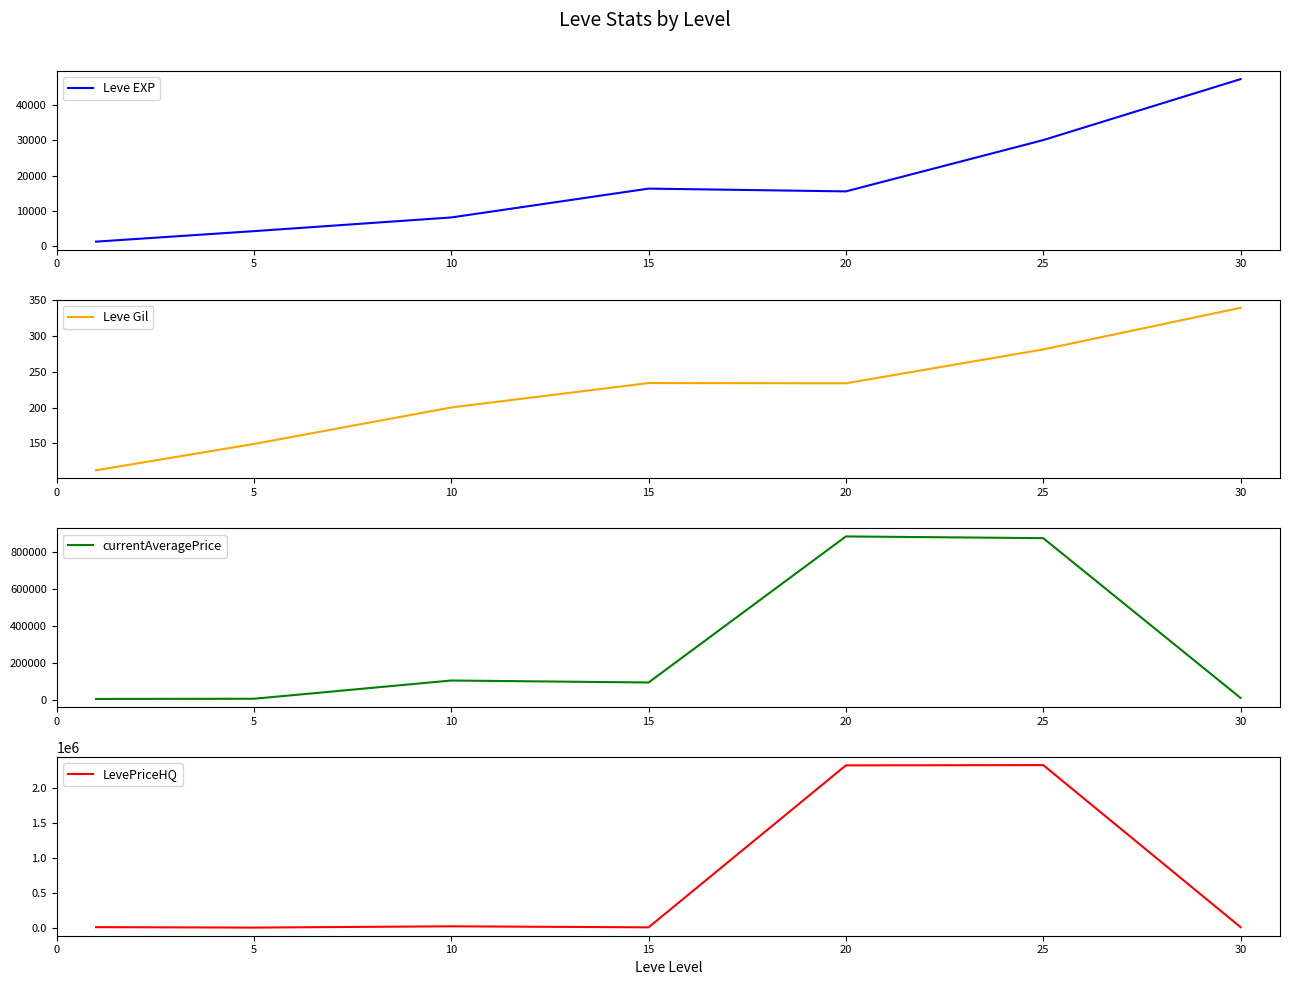

How many values in the Leve EXP series exceed 15500?

3